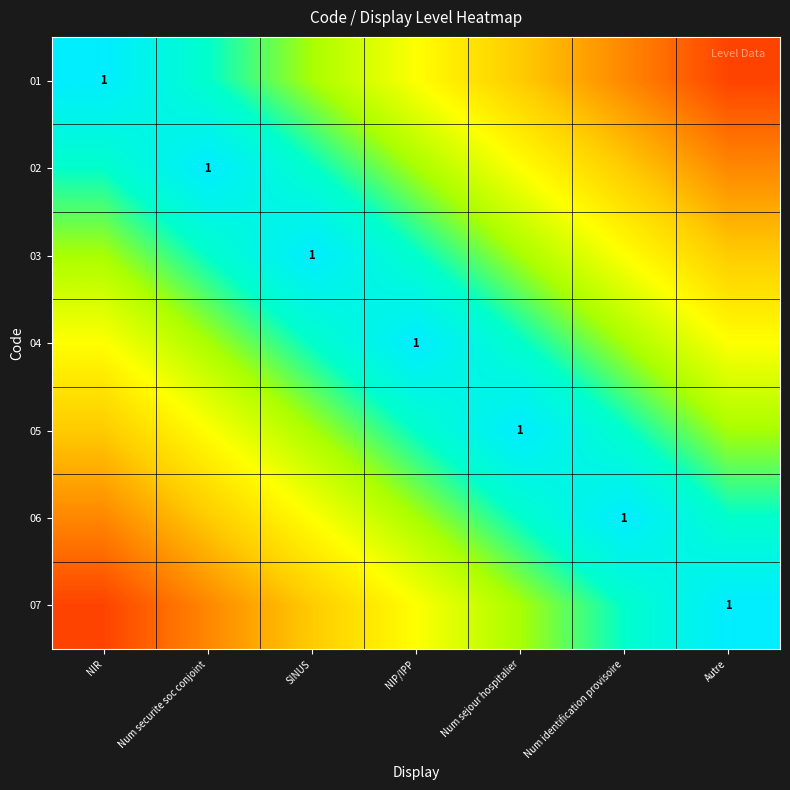

What is the total value across all series at Num identification provisoire?

4.7